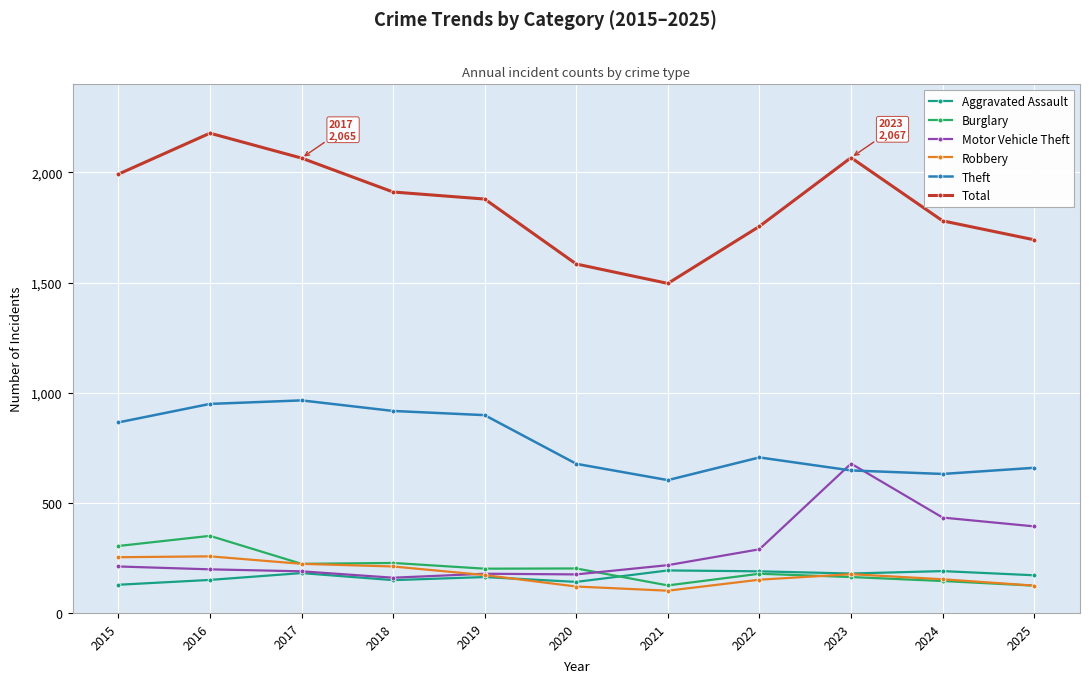

True or false: Robbery and Total intersect in this chart.

False